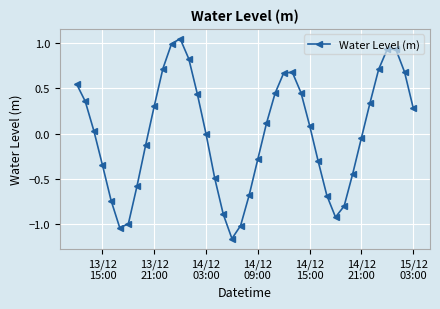

How many interior local valleys (lower than both neighbors) does the data have?

3